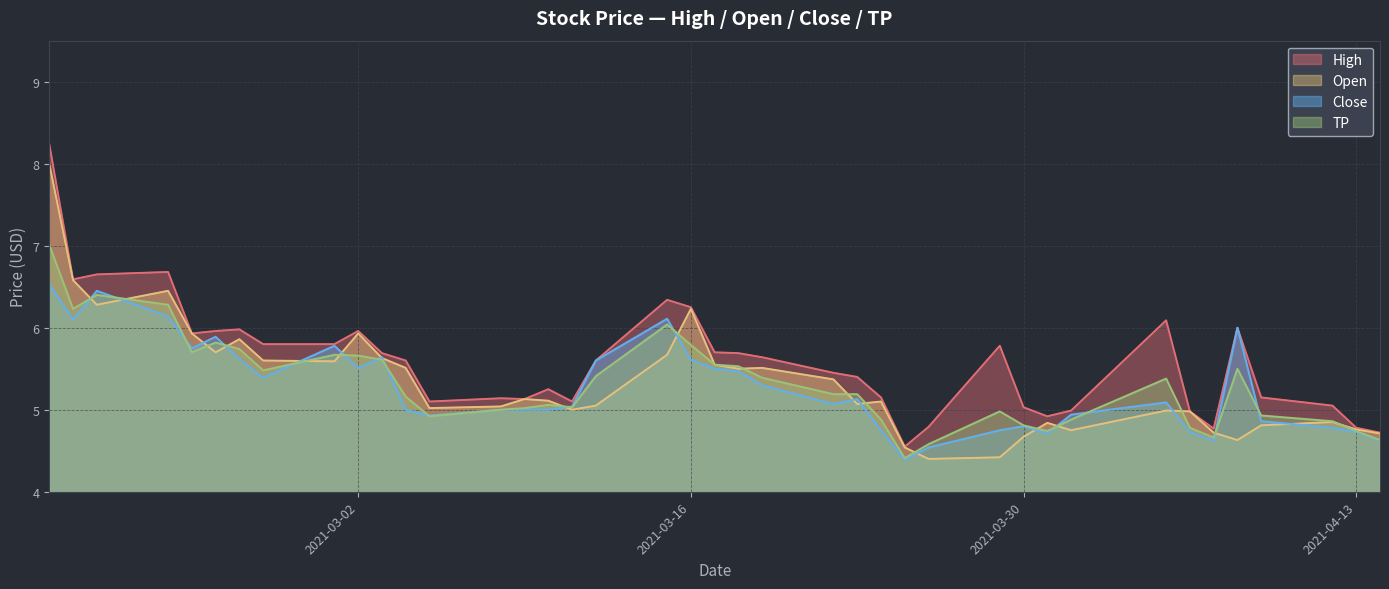

What is the average value of the TP series?

5.3